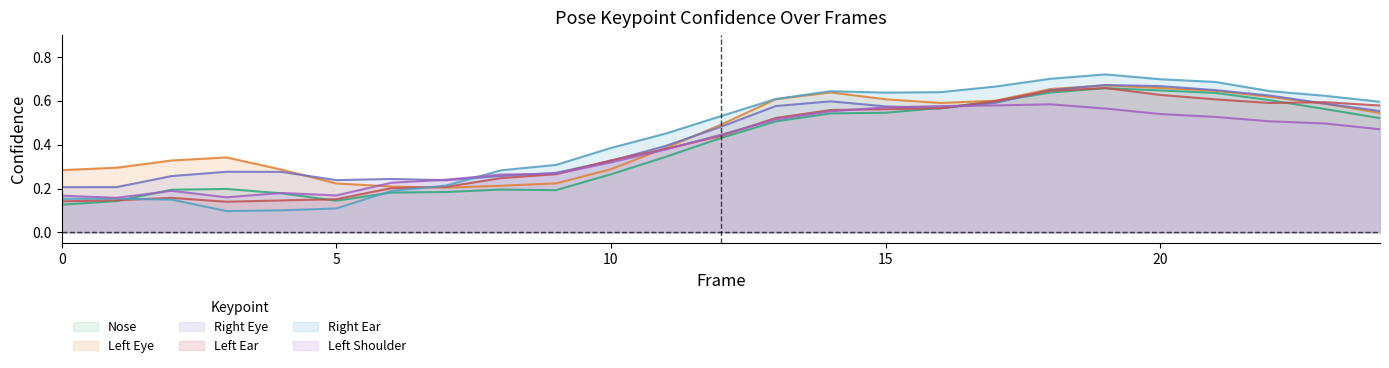

How many times do a_right_eye_confidence and a_left_eye_confidence cross each other?

3